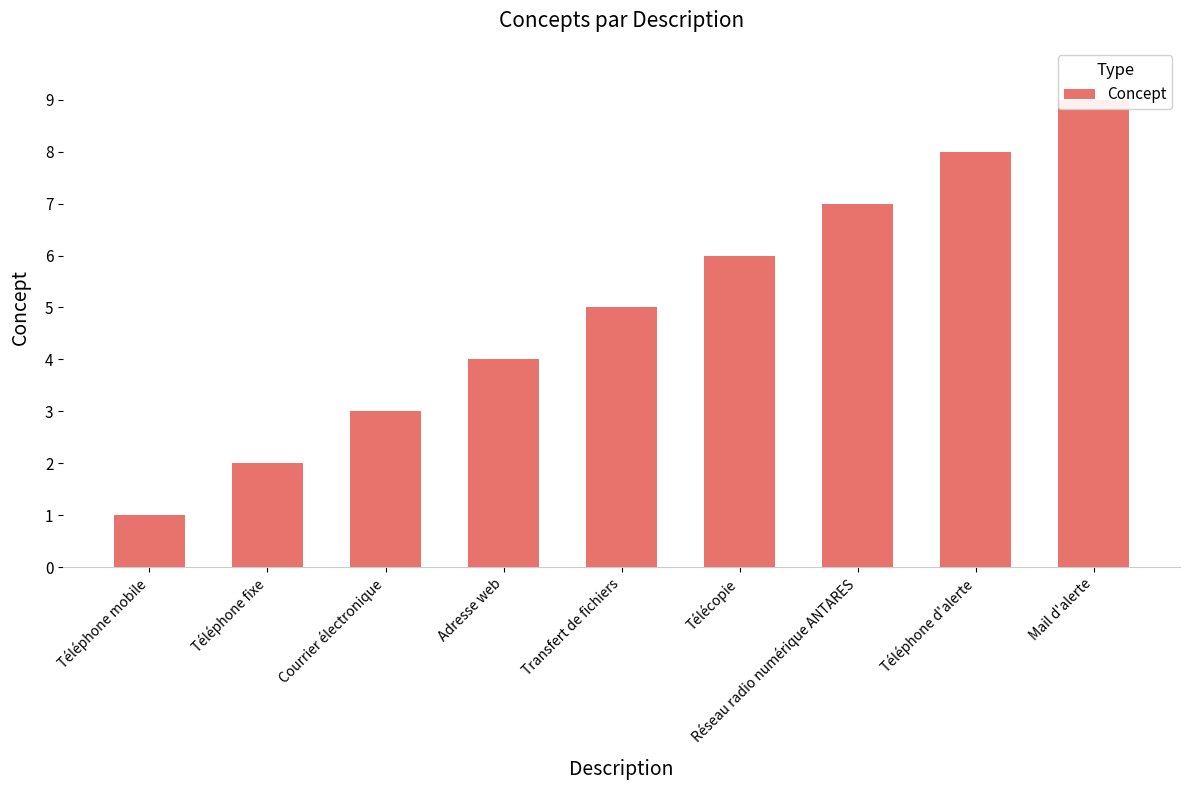

What is the minimum value shown in the chart?

1